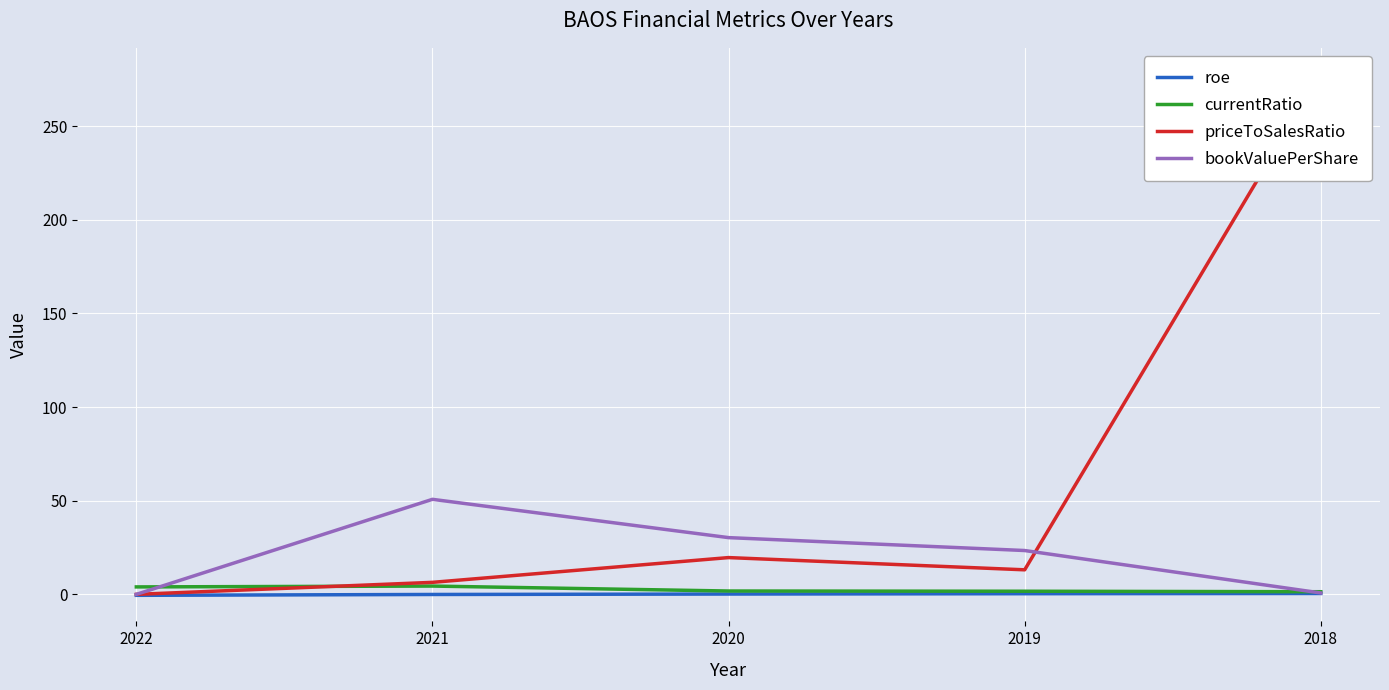

What is the value of the roe point at the 1st from the left?

-0.5